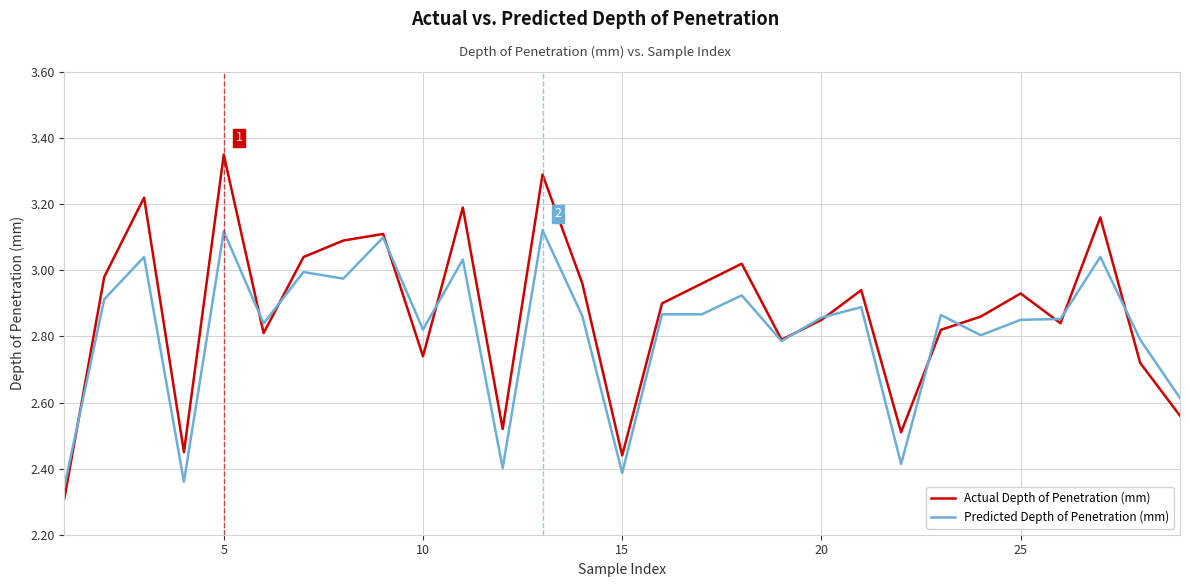

Which series has the largest range (max minus min)?

Actual Depth of Penetration (mm)